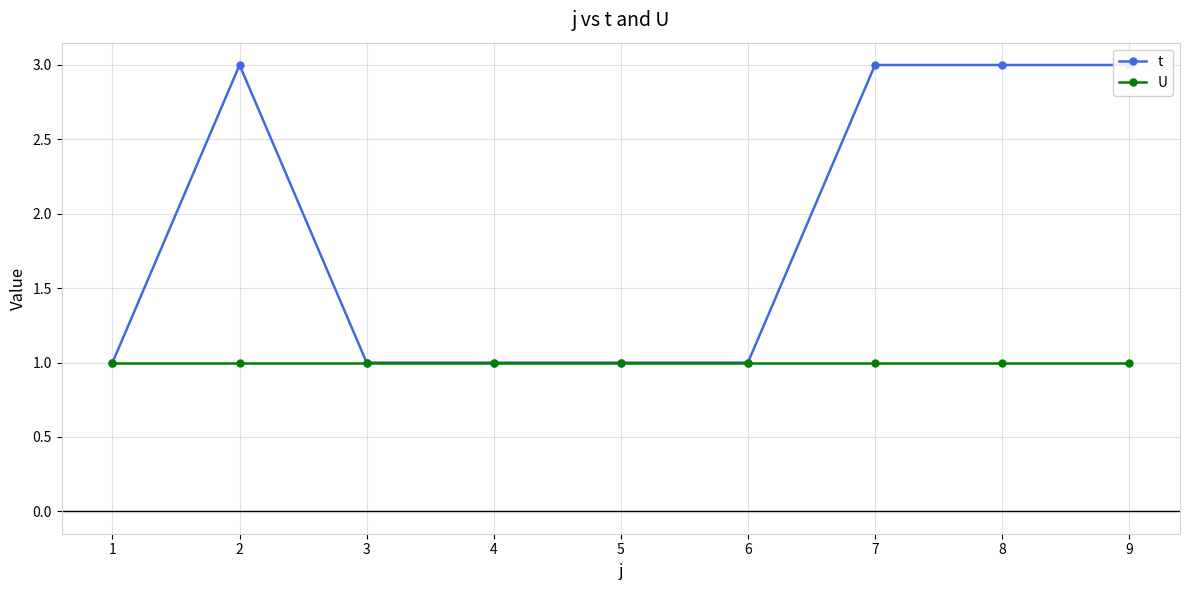

Which series has the widest spread of values?

t